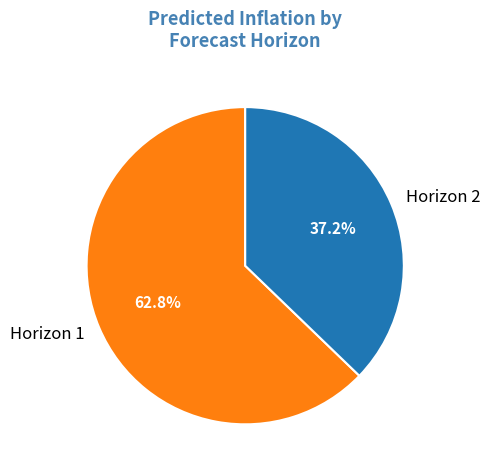

Which slice is the largest?

Horizon 1